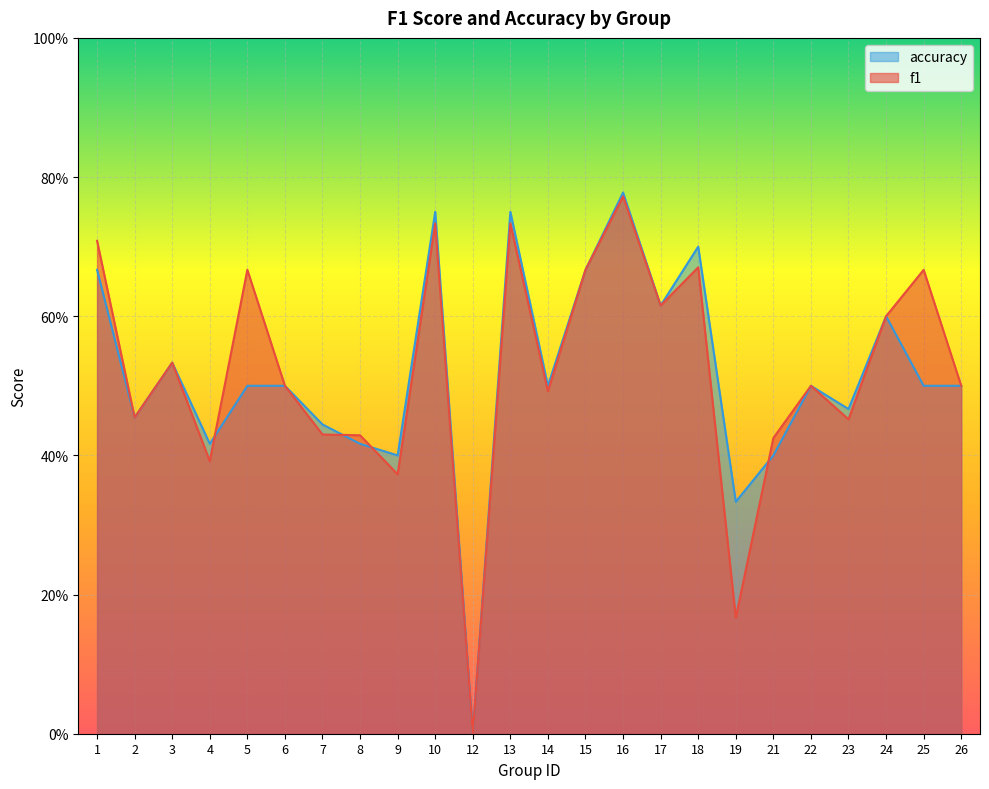

What is the difference between the maximum and minimum values in the accuracy series?

0.8